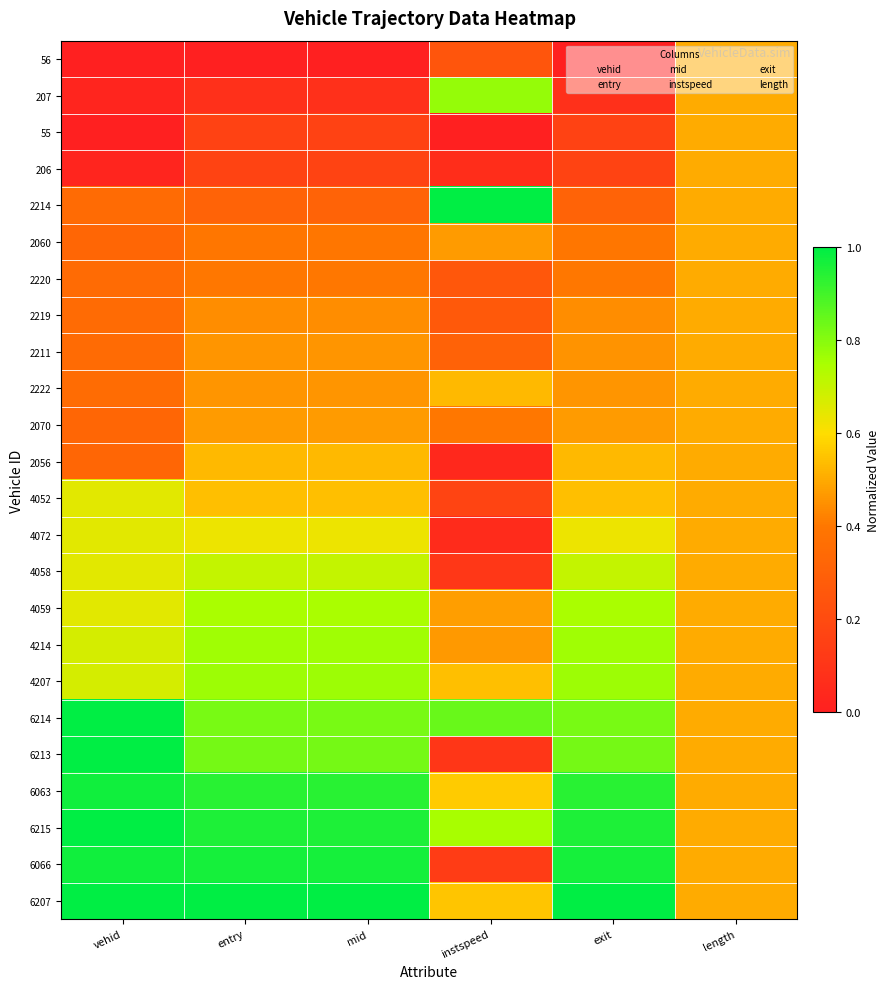

What is the total value across all series at mid?

13.5